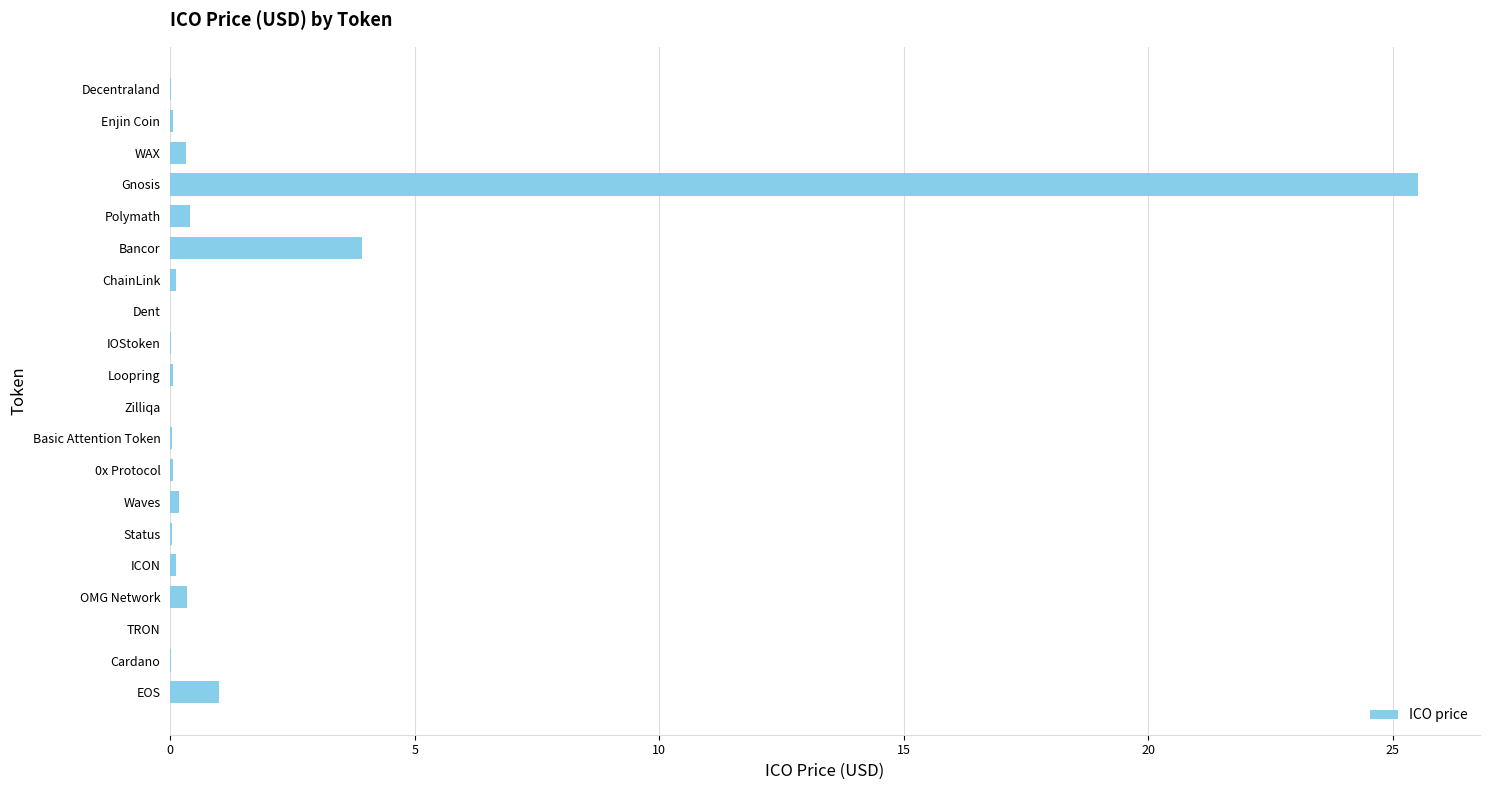

Which has a higher value, TRON or Bancor?

Bancor